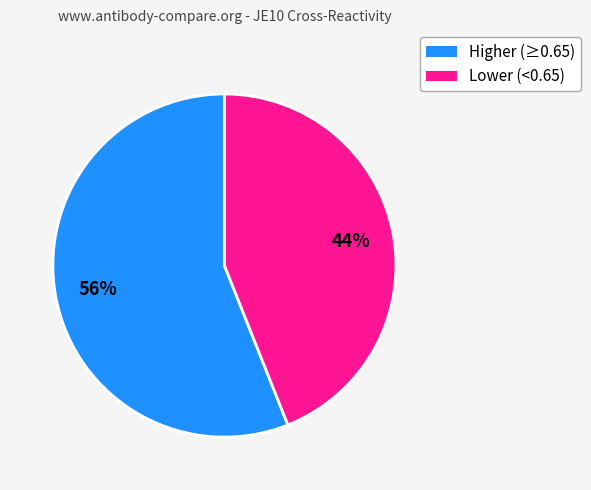

To the nearest percent, what is the average slice percentage?

50%